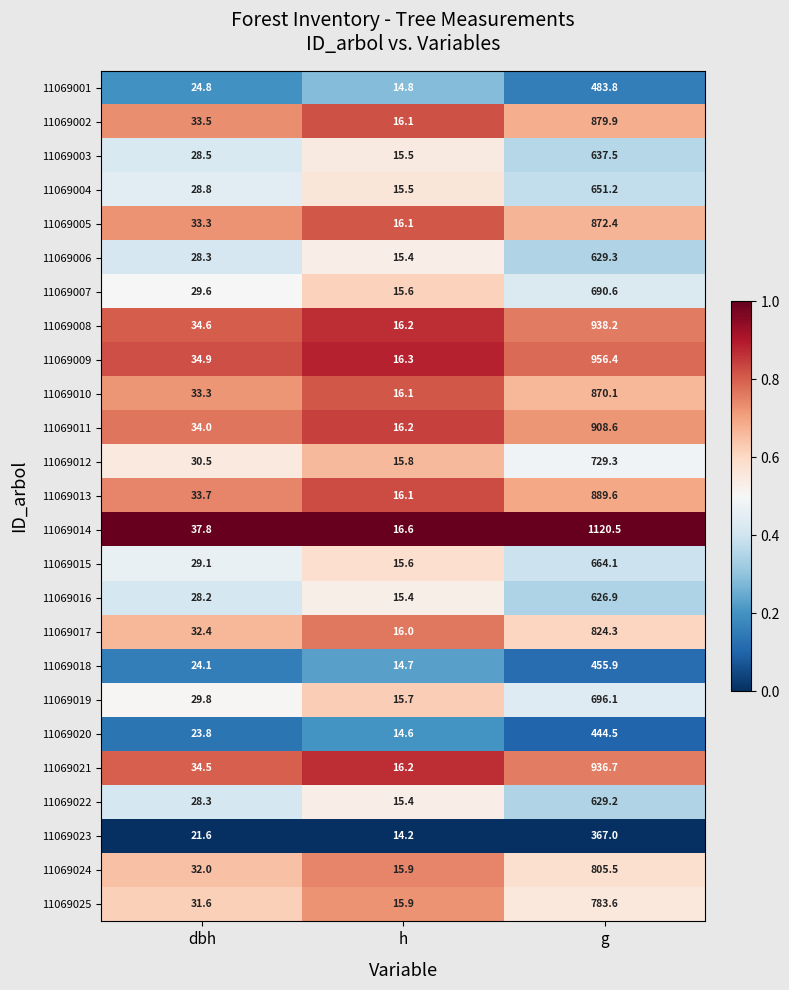

Which category has the highest value across all series?

g